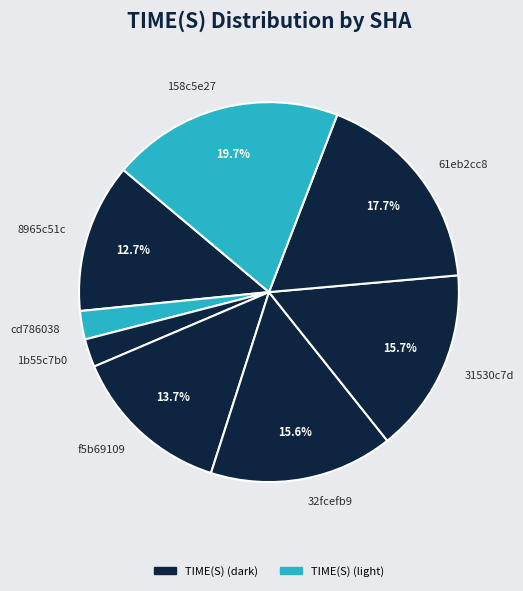

Which has a higher value, 8965c51c or 31530c7d?

31530c7d